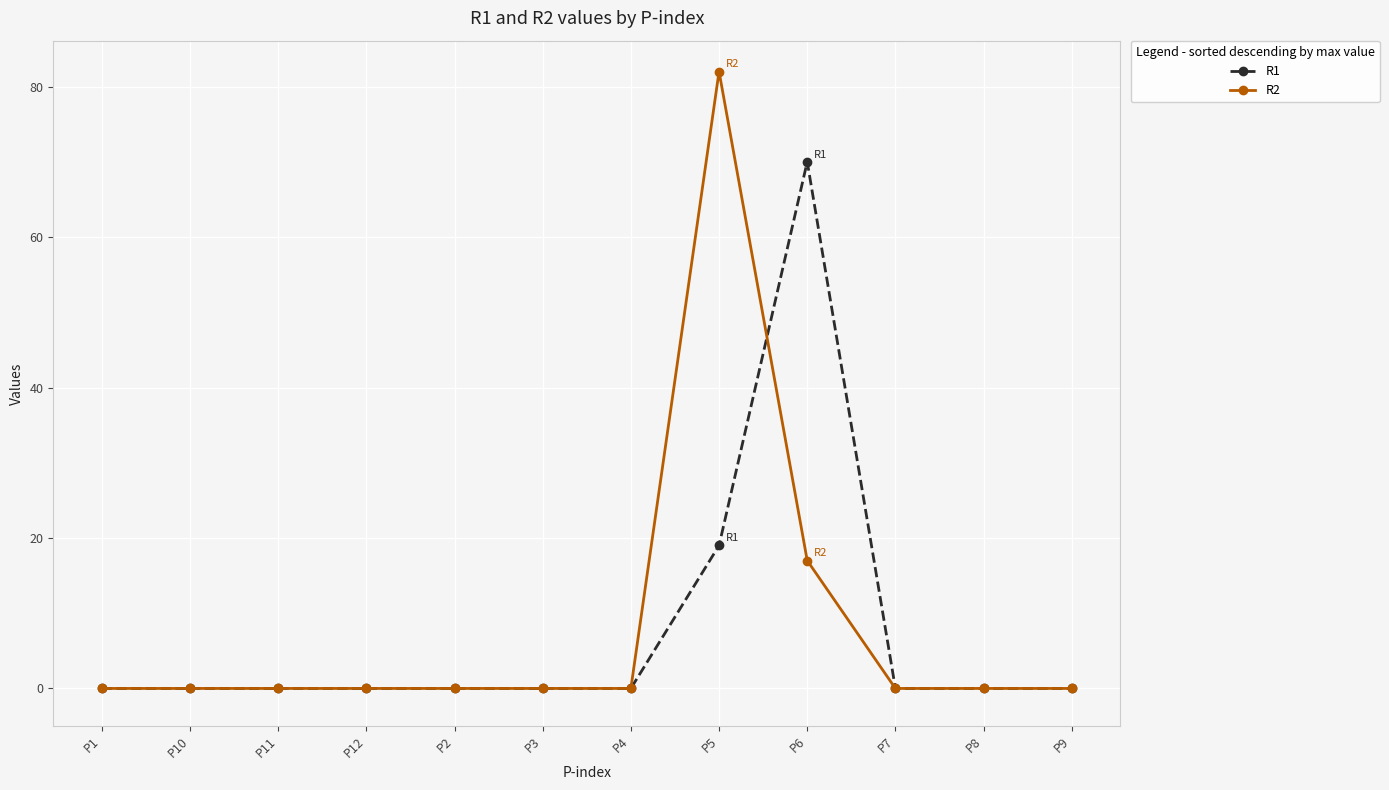

In R2, how many points are higher than both neighbors (excluding endpoints)?

1